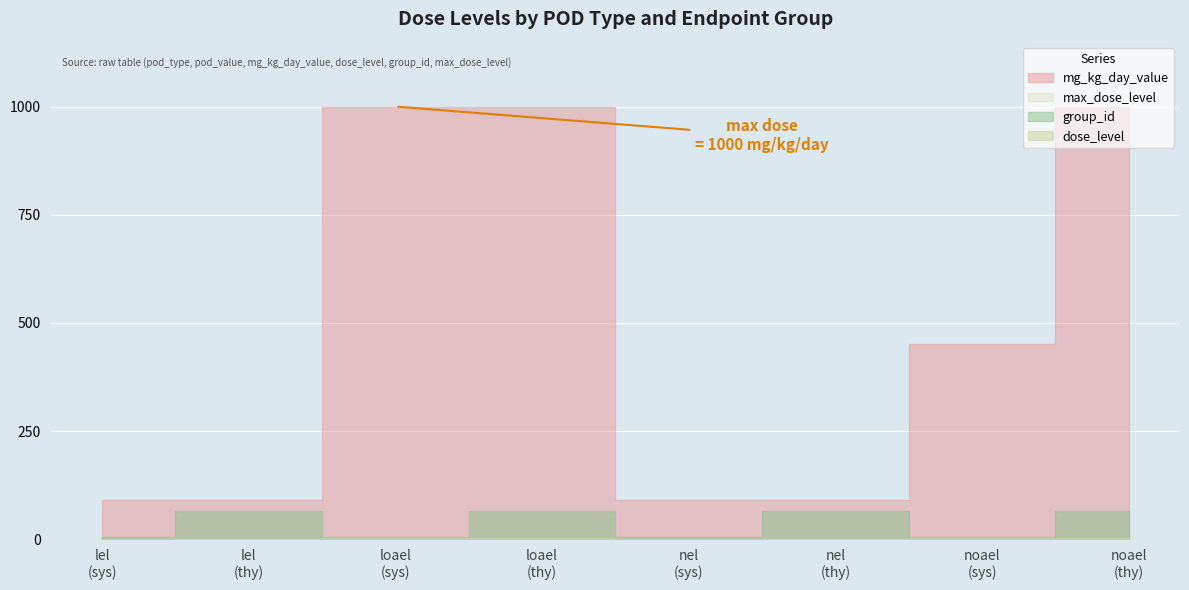

At 1000, list the series in order from largest to smallest.

mg_kg_day_value, group_id, dose_level, max_dose_level